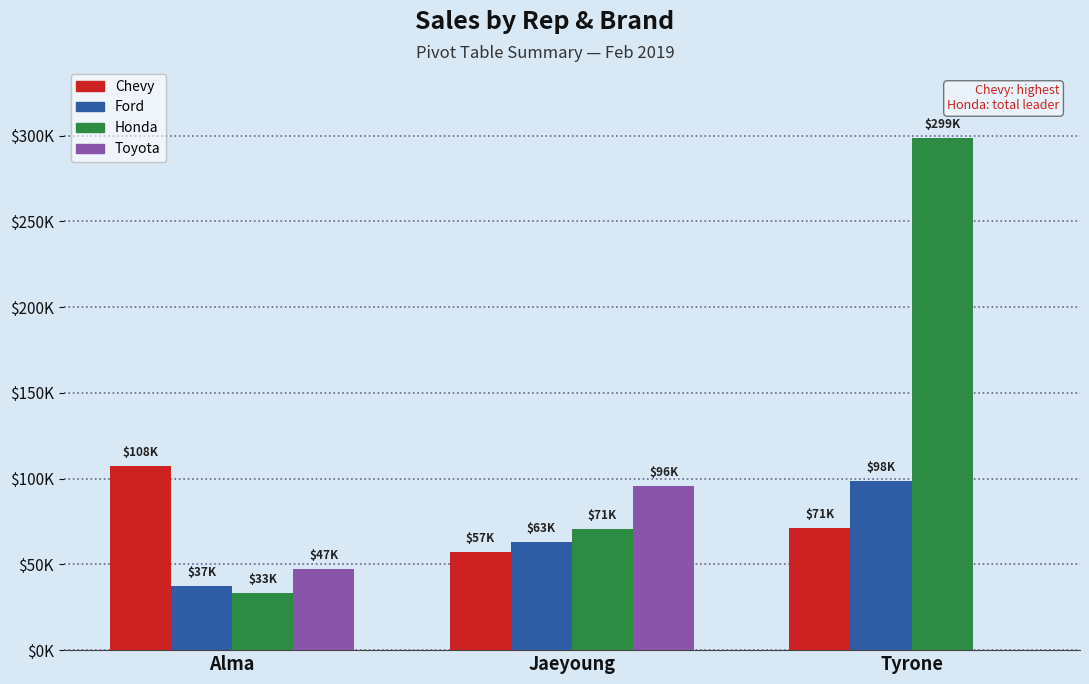

What value does the Honda series have at Tyrone, to the nearest 10?

298840